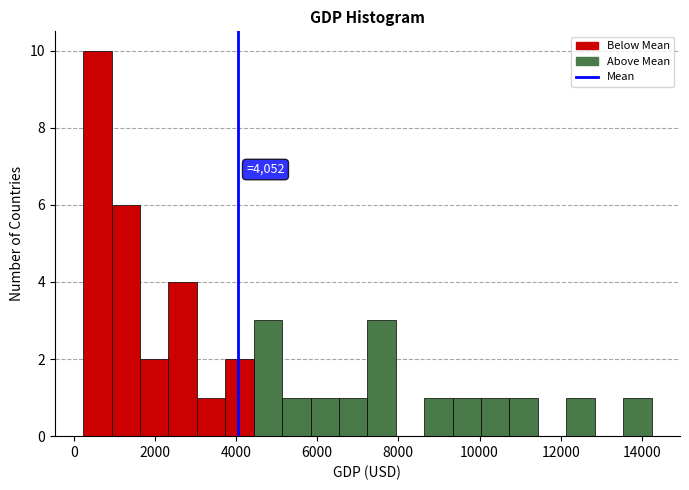

Read against the x-axis, roughly where is the centre of the tallest bar?

600